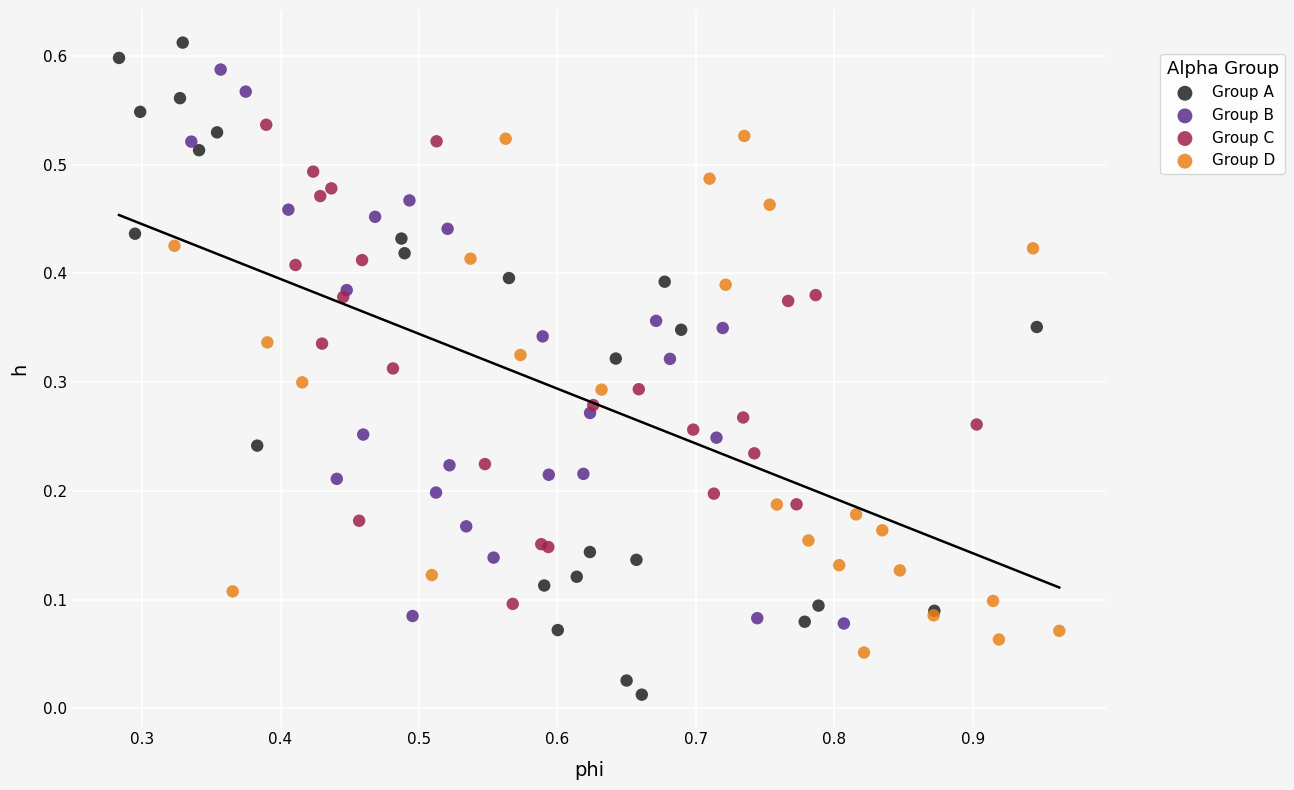

Which series has the largest Y range (max minus min)?

Group A